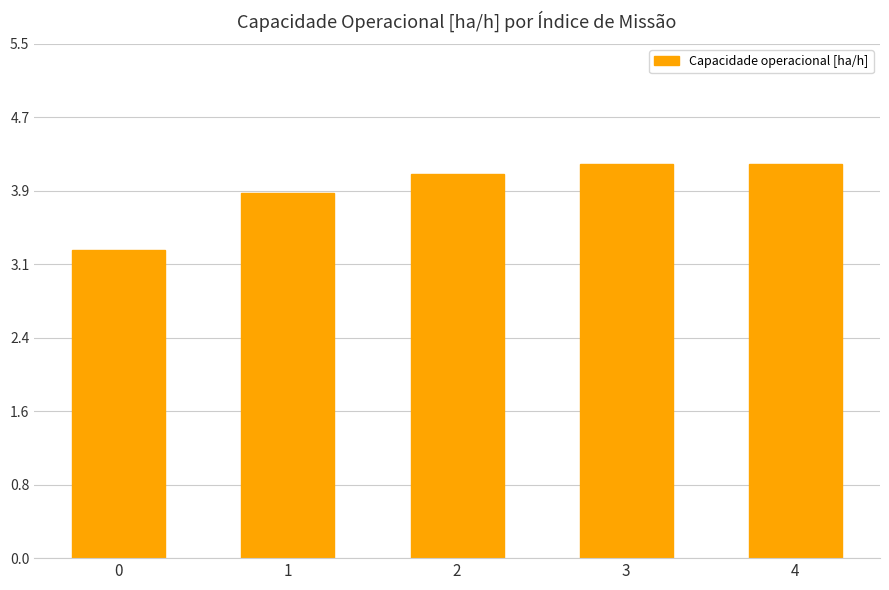

The chart shows a value of 3.9 at 1. True or false?

True